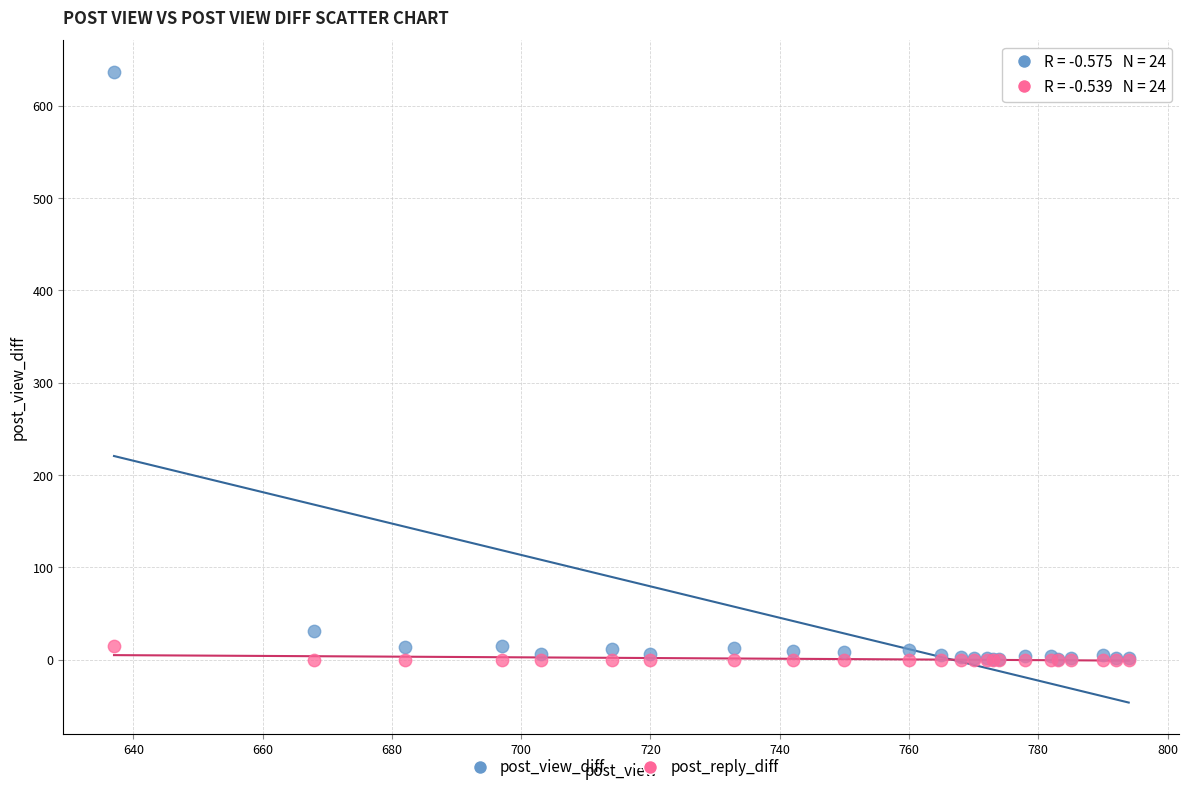

In the post_view_diff series, what Y value is closest to 319?

31